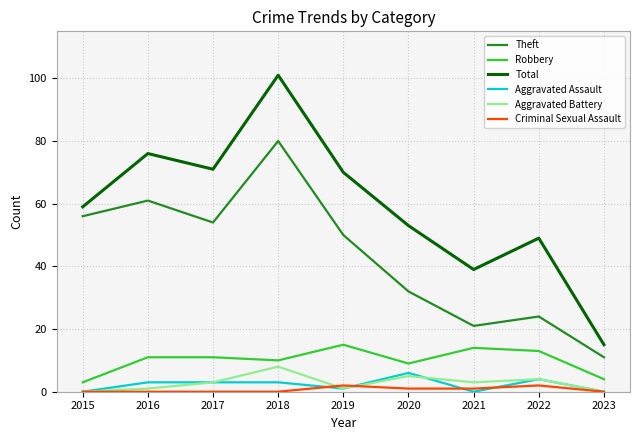

The Total series shows 71 at 2017. True or false?

True